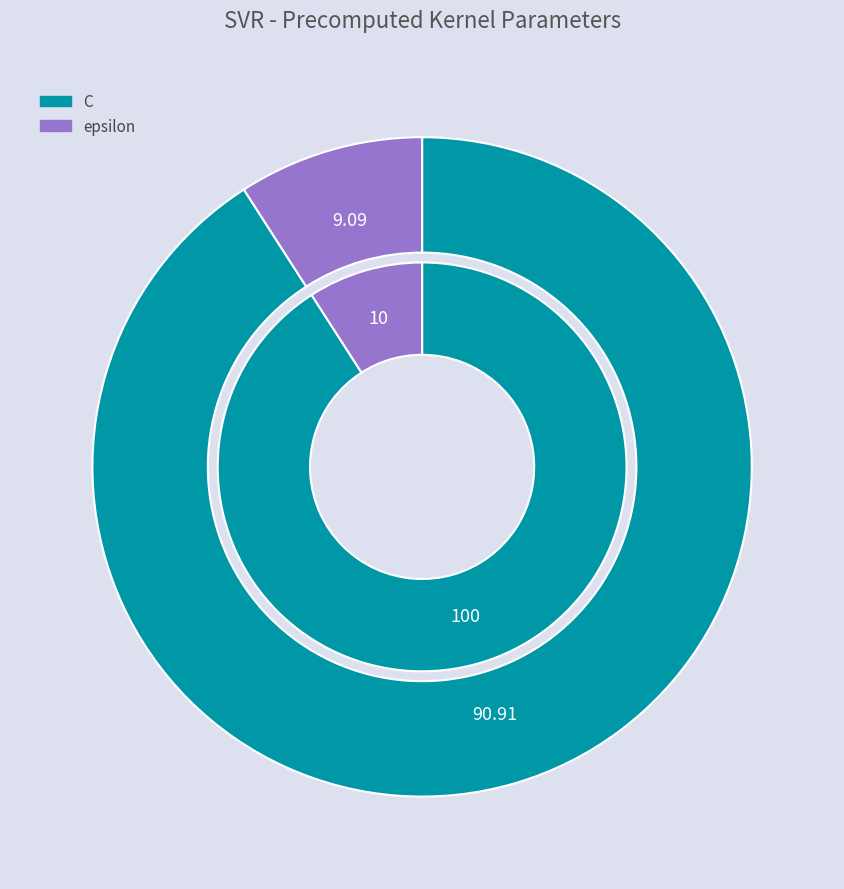

What is the smallest slice in the pie chart?

epsilon